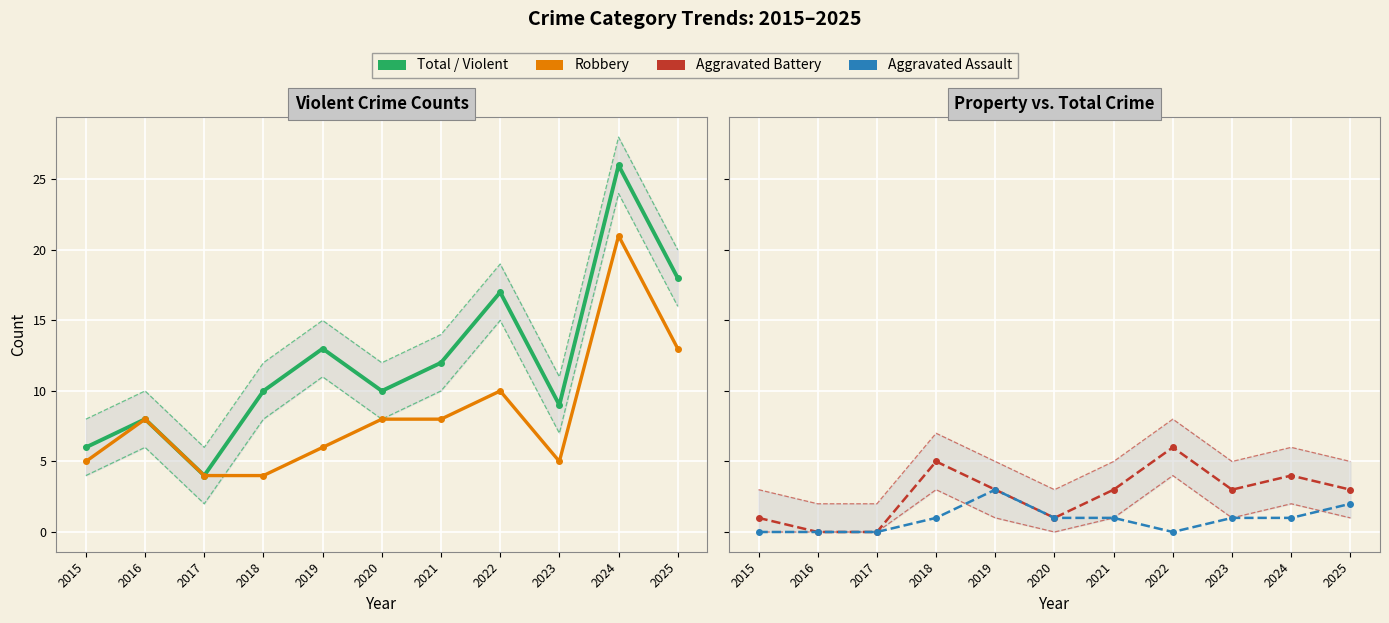

What is the average value of the Aggravated Assault series?

1